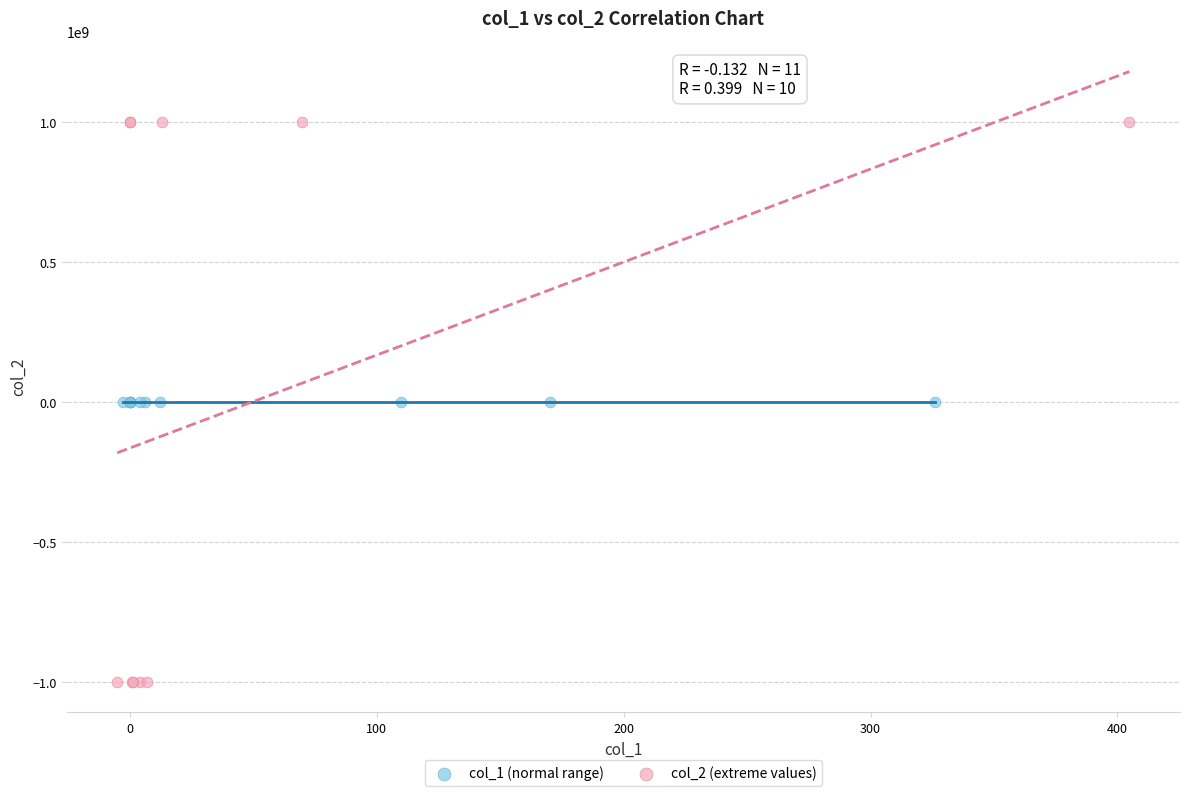

Which series has the widest spread of Y values?

col_2 (extreme values)